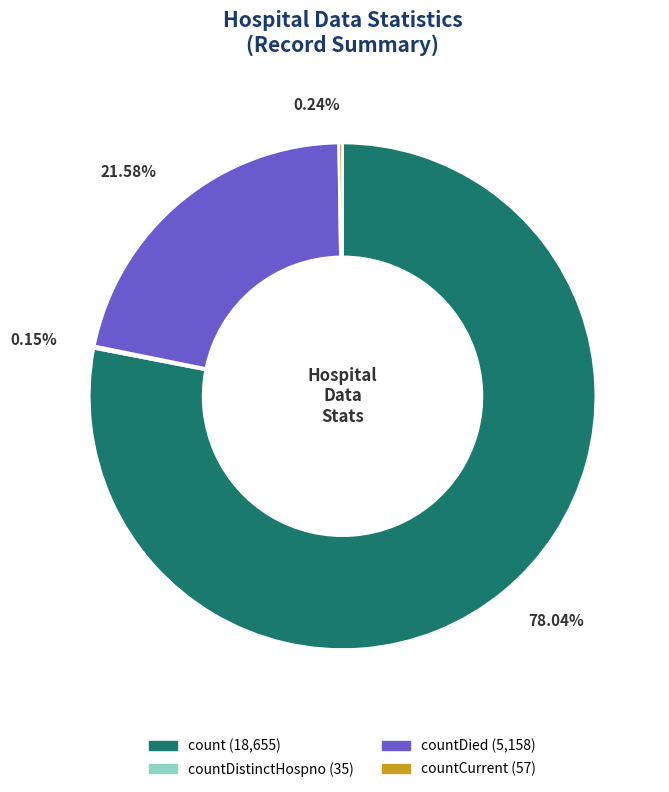

Is there any slice that represents more than half of the pie?

Yes